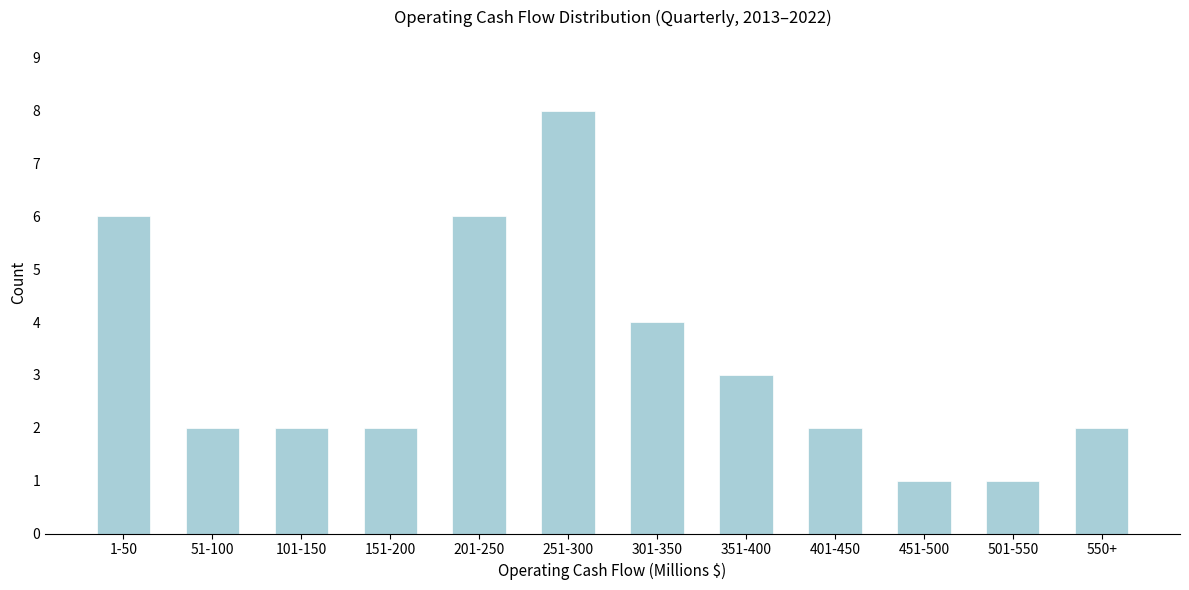

Reading right to left, list all the values displayed in this chart.

2	1	1	2	3	4	8	6	2	2	2	6